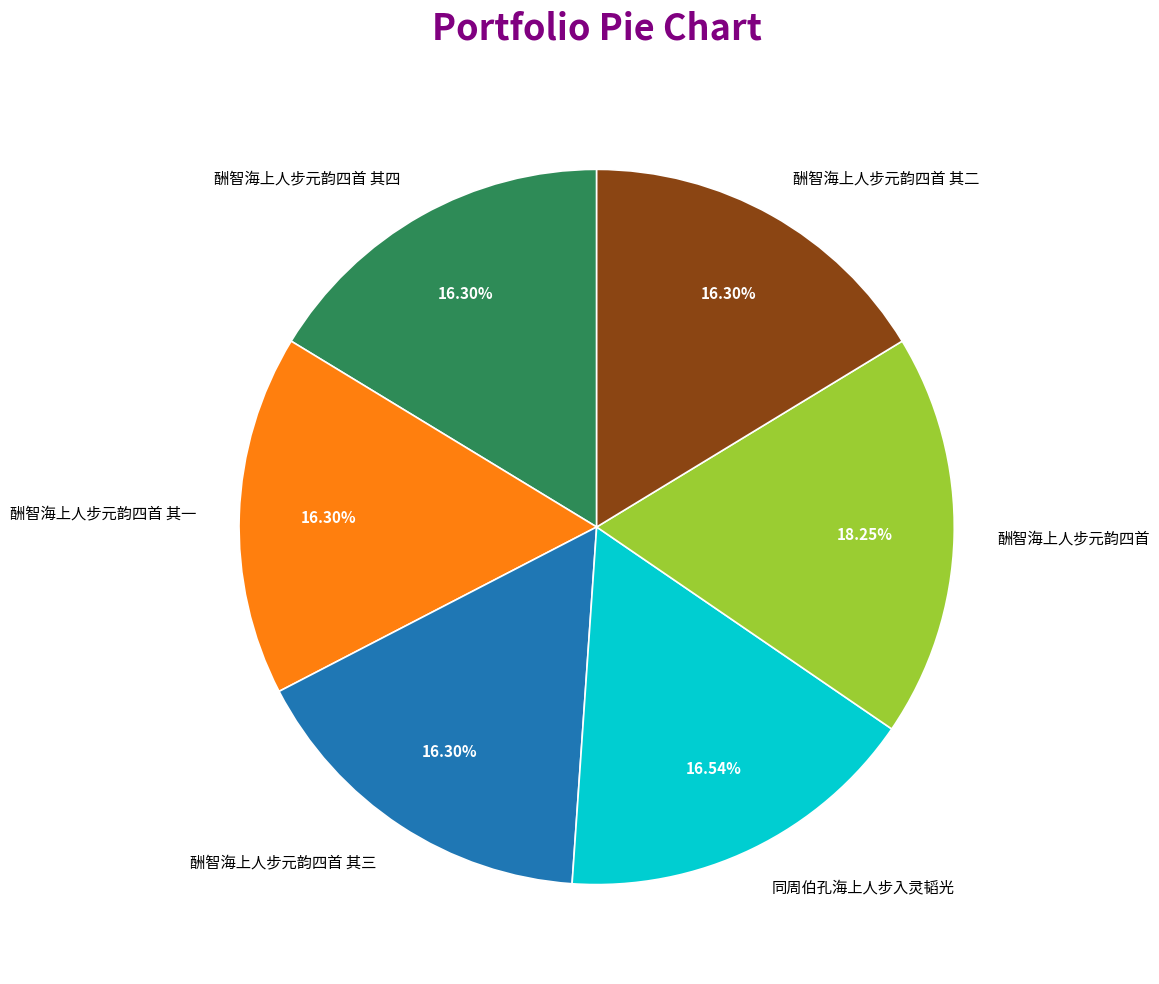

Does 酬智海上人步元韵四首 account for over 50% of the chart?

No